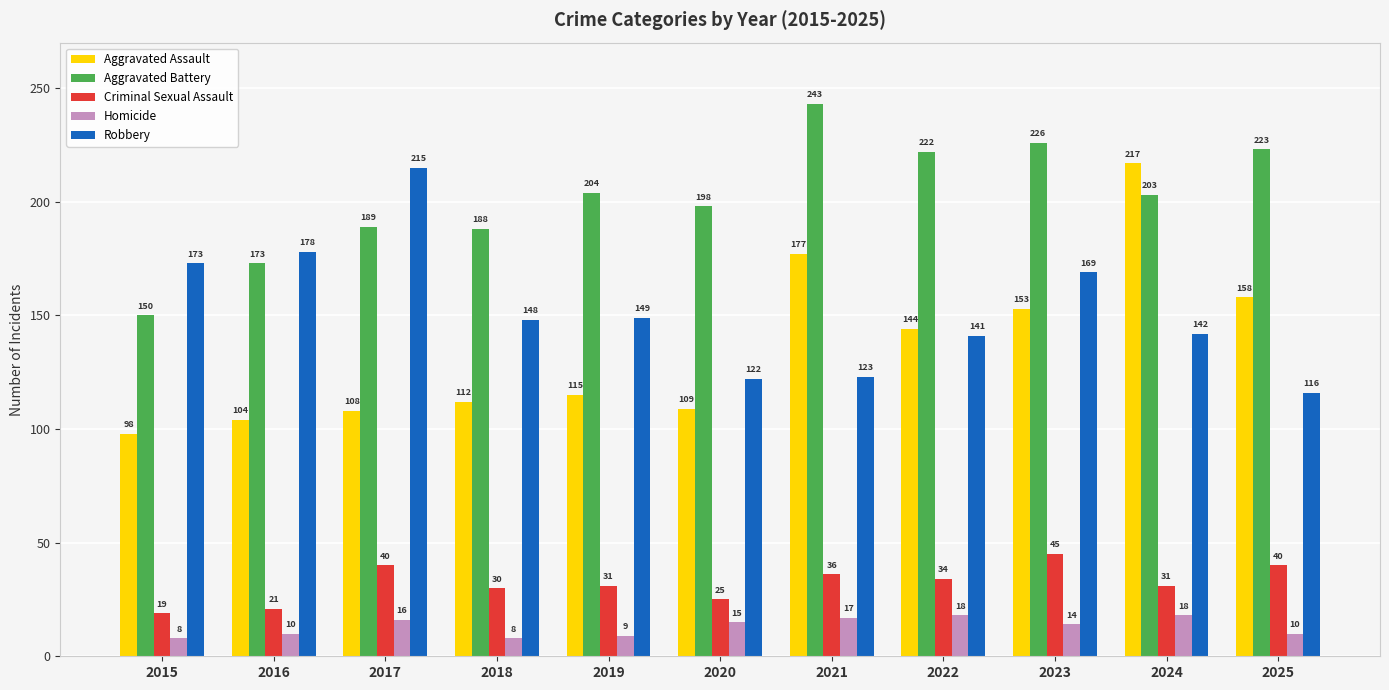

Is it true that Aggravated Assault equals 115 at 2019?

True